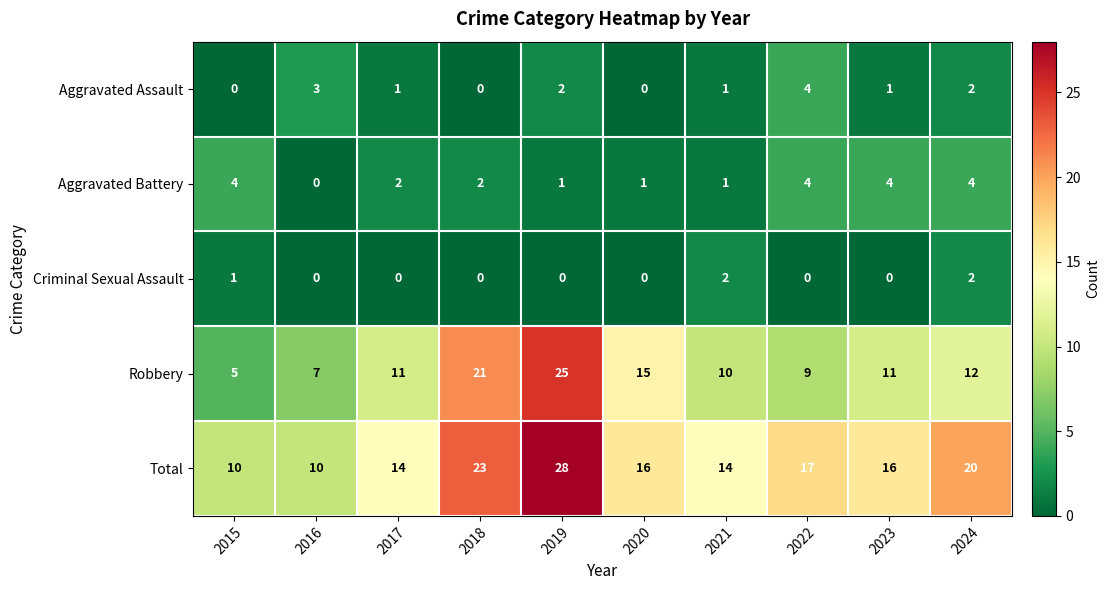

The value of Criminal Sexual Assault at 2017 is -1. True or false?

False